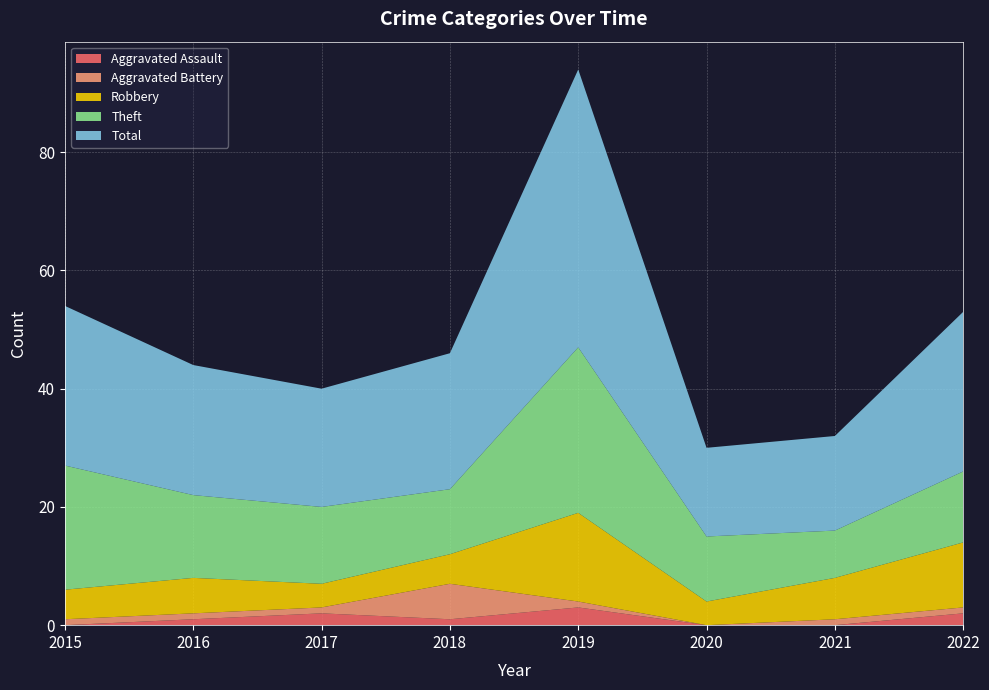

Reading left to right, transcribe all the data shown in this chart.

Aggravated Assault: 0	1	2	1	3	0	0	2
Aggravated Battery: 1	1	1	6	1	0	1	1
Robbery: 5	6	4	5	15	4	7	11
Theft: 21	14	13	11	28	11	8	12
Total: 27	22	20	23	47	15	16	27